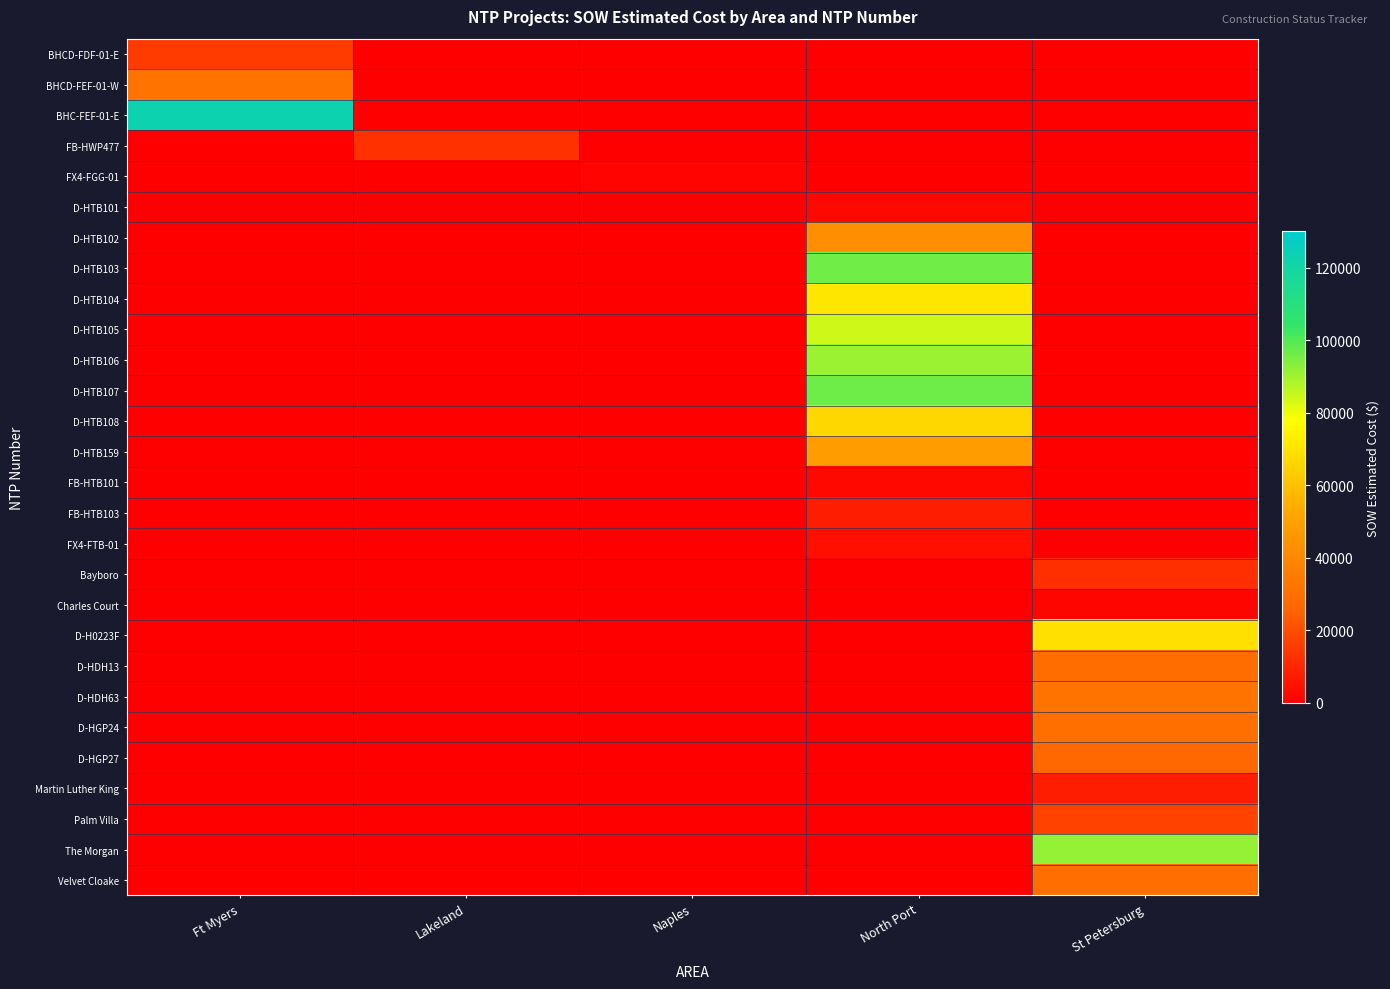

Reading left to right, what are all the values shown in this chart?

BHCD-FDF-01-E: Ft Myers=15436.9	Lakeland=0.0	Naples=0.0	North Port=0.0	St Petersburg=0.0
BHCD-FEF-01-W: Ft Myers=31717.7	Lakeland=0.0	Naples=0.0	North Port=0.0	St Petersburg=0.0
BHC-FEF-01-E: Ft Myers=122715.9	Lakeland=0.0	Naples=0.0	North Port=0.0	St Petersburg=0.0
FB-HWP477: Ft Myers=0.0	Lakeland=12886.4	Naples=0.0	North Port=0.0	St Petersburg=0.0
FX4-FGG-01: Ft Myers=0.0	Lakeland=0.0	Naples=1343.9	North Port=0.0	St Petersburg=0.0
D-HTB101: Ft Myers=0.0	Lakeland=0.0	Naples=0.0	North Port=2530.0	St Petersburg=0.0
D-HTB102: Ft Myers=0.0	Lakeland=0.0	Naples=0.0	North Port=42408.0	St Petersburg=0.0
D-HTB103: Ft Myers=0.0	Lakeland=0.0	Naples=0.0	North Port=96198.5	St Petersburg=0.0
D-HTB104: Ft Myers=0.0	Lakeland=0.0	Naples=0.0	North Port=71001.0	St Petersburg=0.0
D-HTB105: Ft Myers=0.0	Lakeland=0.0	Naples=0.0	North Port=84103.0	St Petersburg=0.0
D-HTB106: Ft Myers=0.0	Lakeland=0.0	Naples=0.0	North Port=90832.0	St Petersburg=0.0
D-HTB107: Ft Myers=0.0	Lakeland=0.0	Naples=0.0	North Port=96242.0	St Petersburg=0.0
D-HTB108: Ft Myers=0.0	Lakeland=0.0	Naples=0.0	North Port=66271.5	St Petersburg=0.0
D-HTB159: Ft Myers=0.0	Lakeland=0.0	Naples=0.0	North Port=48577.0	St Petersburg=0.0
FB-HTB101: Ft Myers=0.0	Lakeland=0.0	Naples=0.0	North Port=2530.0	St Petersburg=0.0
FB-HTB103: Ft Myers=0.0	Lakeland=0.0	Naples=0.0	North Port=7803.1	St Petersburg=0.0
FX4-FTB-01: Ft Myers=0.0	Lakeland=0.0	Naples=0.0	North Port=4254.7	St Petersburg=0.0
Bayboro: Ft Myers=0.0	Lakeland=0.0	Naples=0.0	North Port=0.0	St Petersburg=12213.7
Charles Court: Ft Myers=0.0	Lakeland=0.0	Naples=0.0	North Port=0.0	St Petersburg=1618.8
D-H0223F: Ft Myers=0.0	Lakeland=0.0	Naples=0.0	North Port=0.0	St Petersburg=69076.0
D-HDH13: Ft Myers=0.0	Lakeland=0.0	Naples=0.0	North Port=0.0	St Petersburg=28762.0
D-HDH63: Ft Myers=0.0	Lakeland=0.0	Naples=0.0	North Port=0.0	St Petersburg=31560.0
D-HGP24: Ft Myers=0.0	Lakeland=0.0	Naples=0.0	North Port=0.0	St Petersburg=29812.0
D-HGP27: Ft Myers=0.0	Lakeland=0.0	Naples=0.0	North Port=0.0	St Petersburg=26964.0
Martin Luther King: Ft Myers=0.0	Lakeland=0.0	Naples=0.0	North Port=0.0	St Petersburg=7844.4
Palm Villa: Ft Myers=0.0	Lakeland=0.0	Naples=0.0	North Port=0.0	St Petersburg=17100.2
The Morgan: Ft Myers=0.0	Lakeland=0.0	Naples=0.0	North Port=0.0	St Petersburg=91420.9
Velvet Cloake: Ft Myers=0.0	Lakeland=0.0	Naples=0.0	North Port=0.0	St Petersburg=29508.9